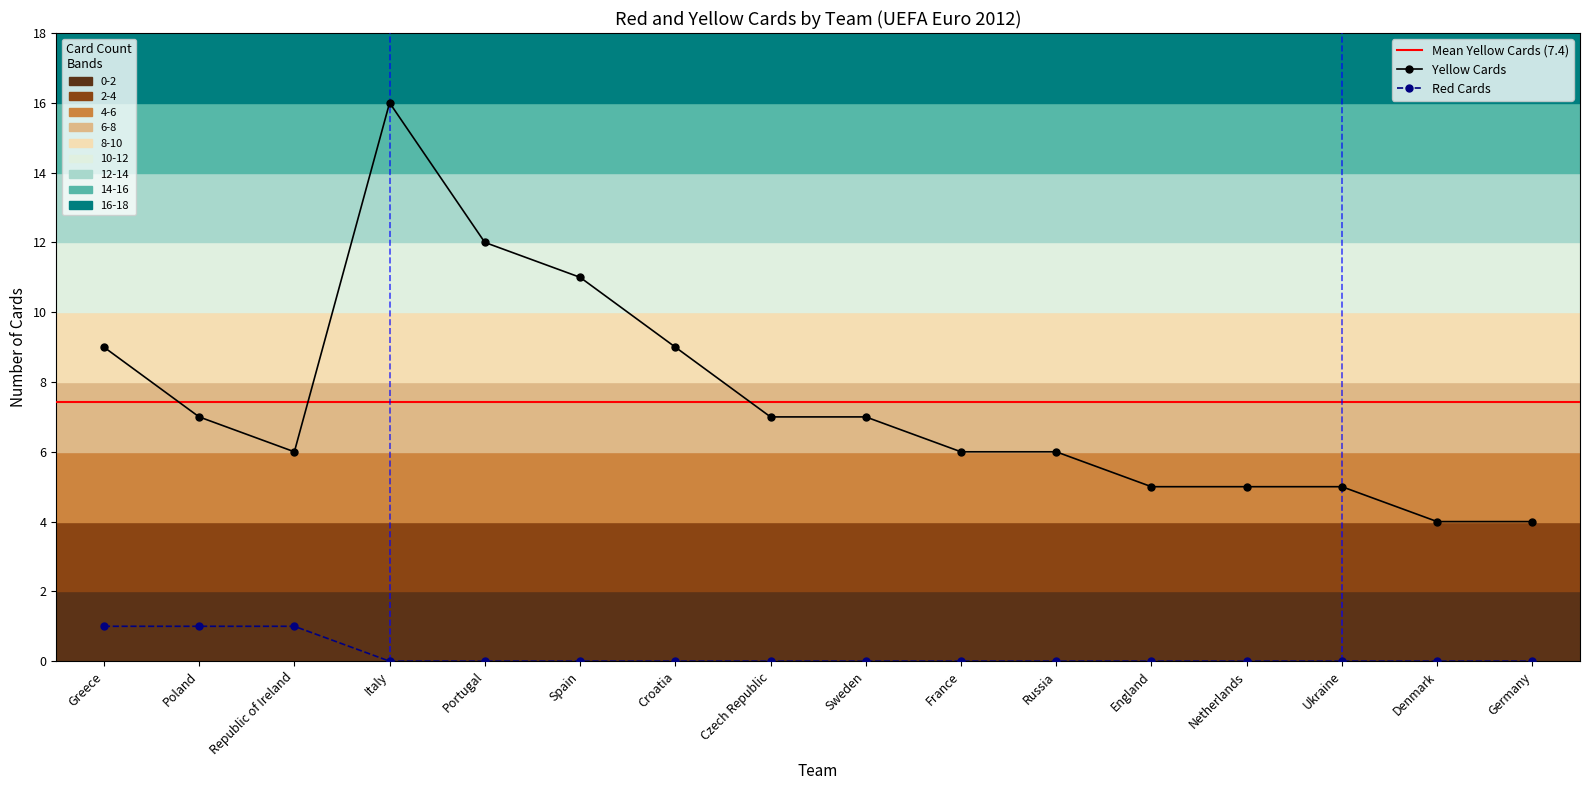

What is the label of the 11th point from the right?

Spain